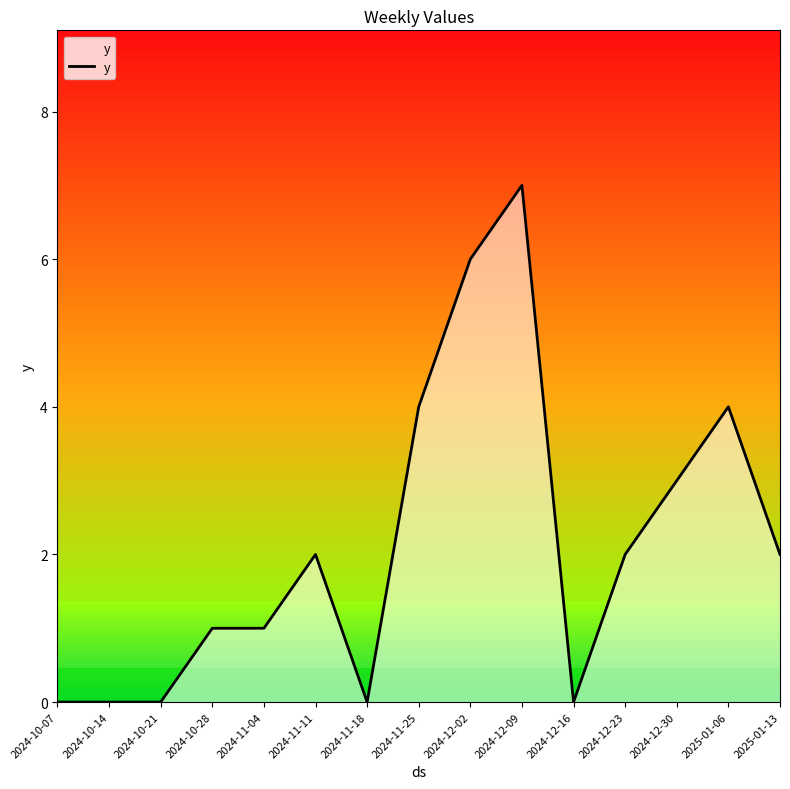

How many lines are shown in the chart?

1